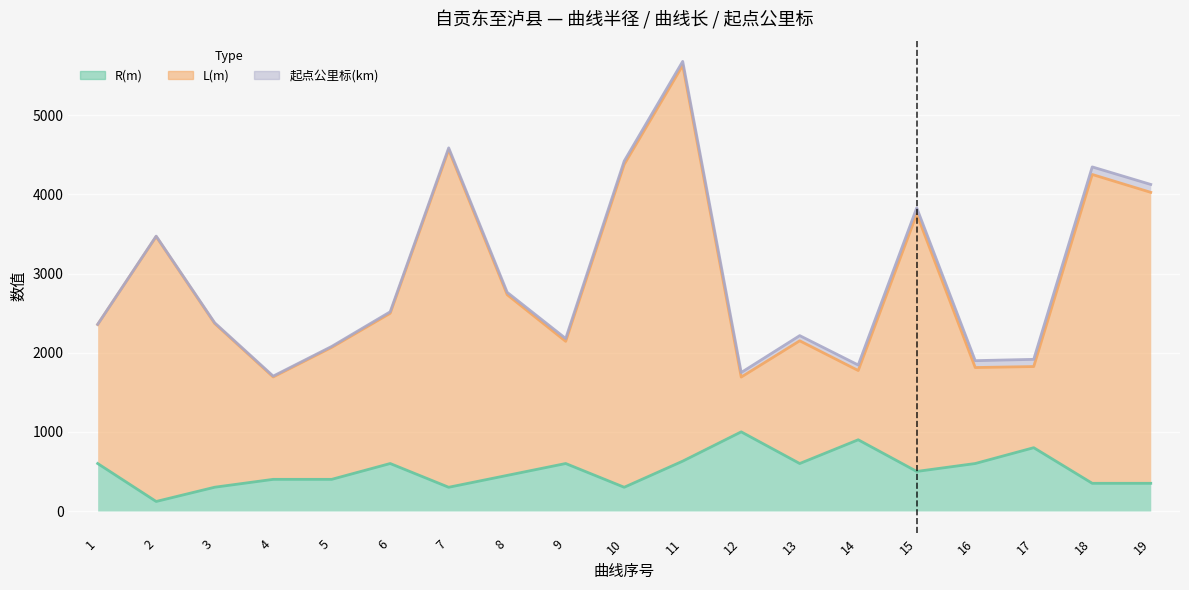

What is the difference between the highest and lowest values at 10?

4078.3